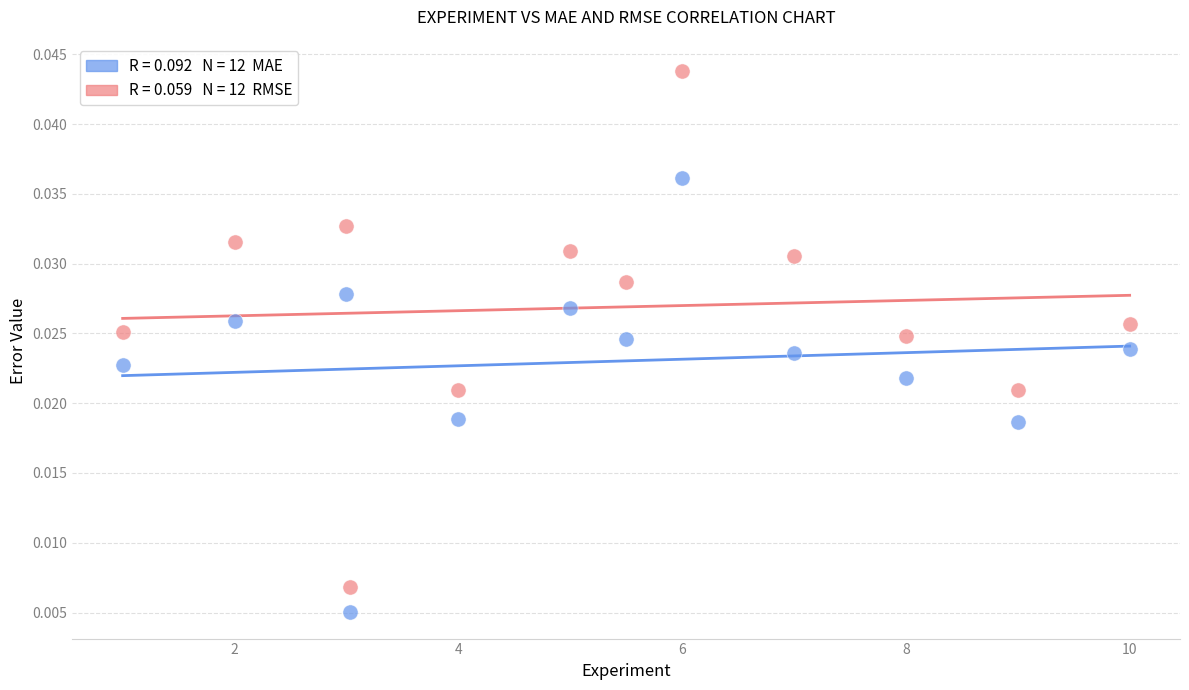

Across all data points, what is the range of X values (max minus min)?

9.0